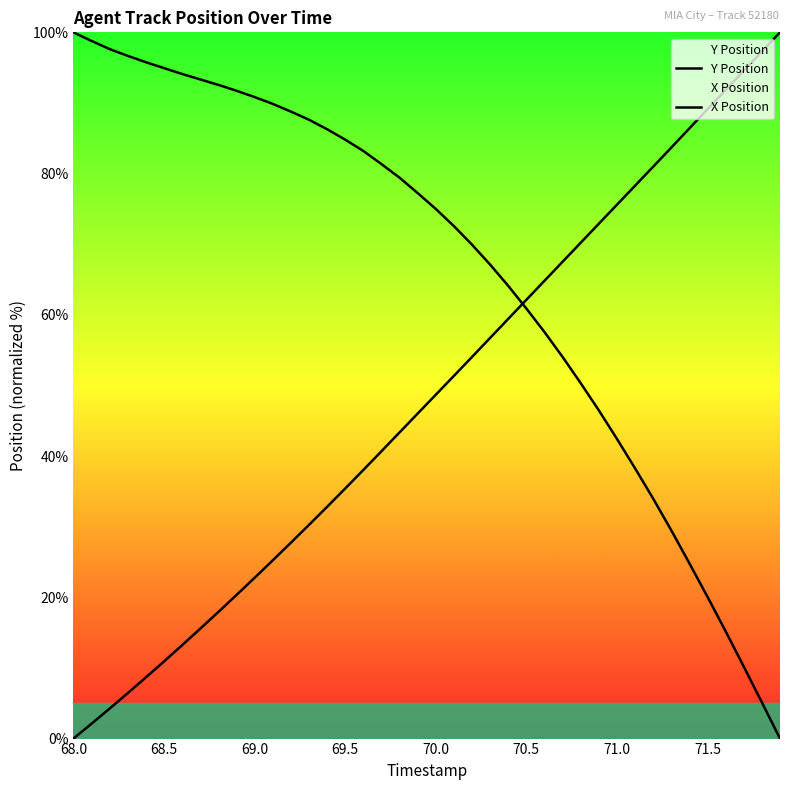

Is it true that Y Position equals 87.6 at 22?

False